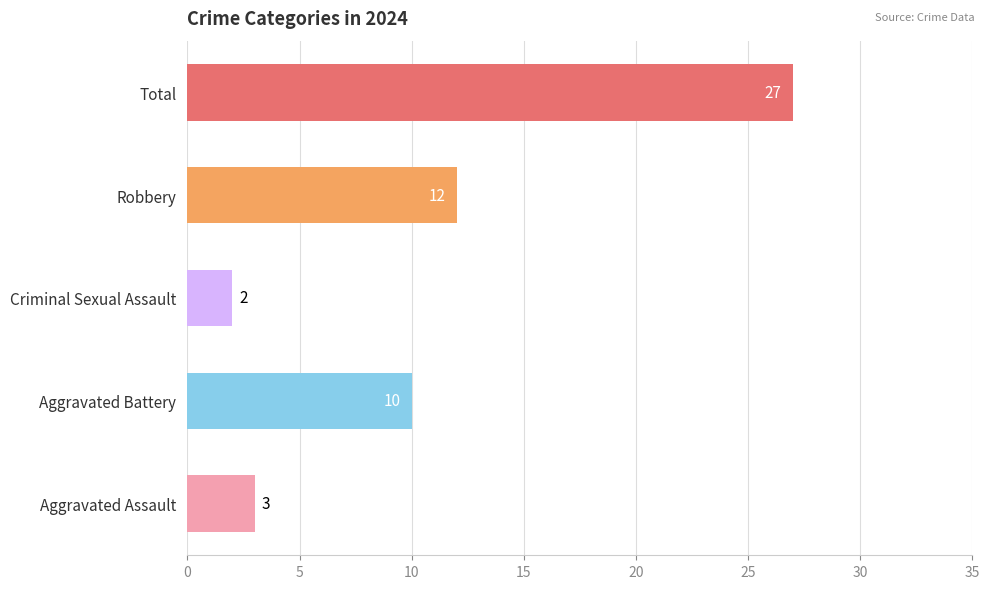

Reading bottom to top, transcribe all the data shown in this chart.

3	10	2	12	27